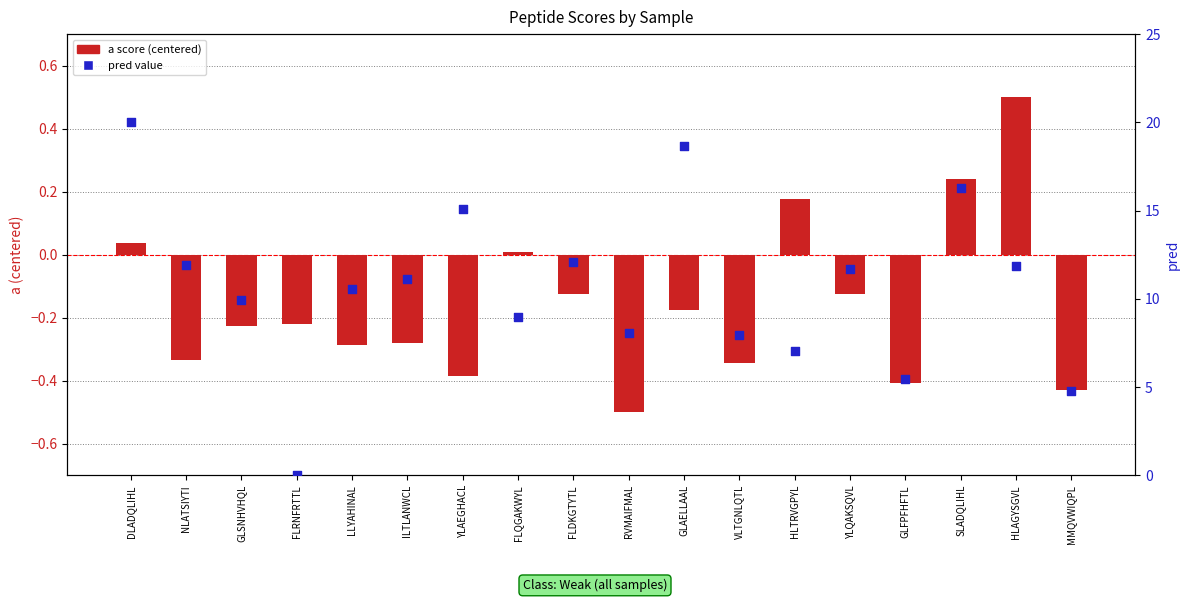

Which series reaches the maximum Y coordinate?

pred